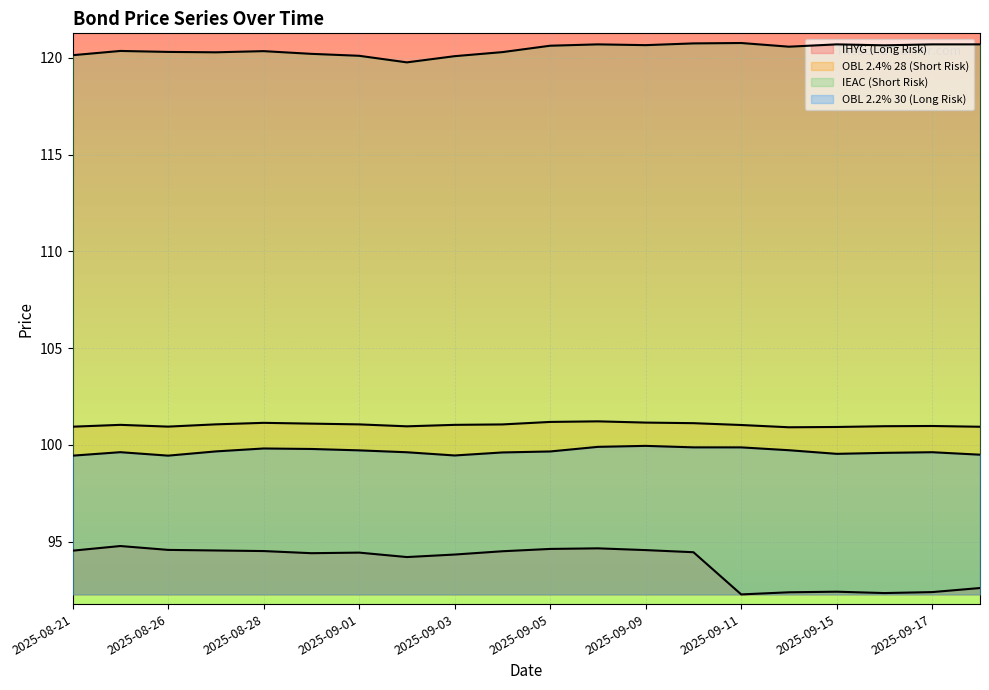

At which label does IHYG (Long Risk) first exceed 94?

2025-08-21